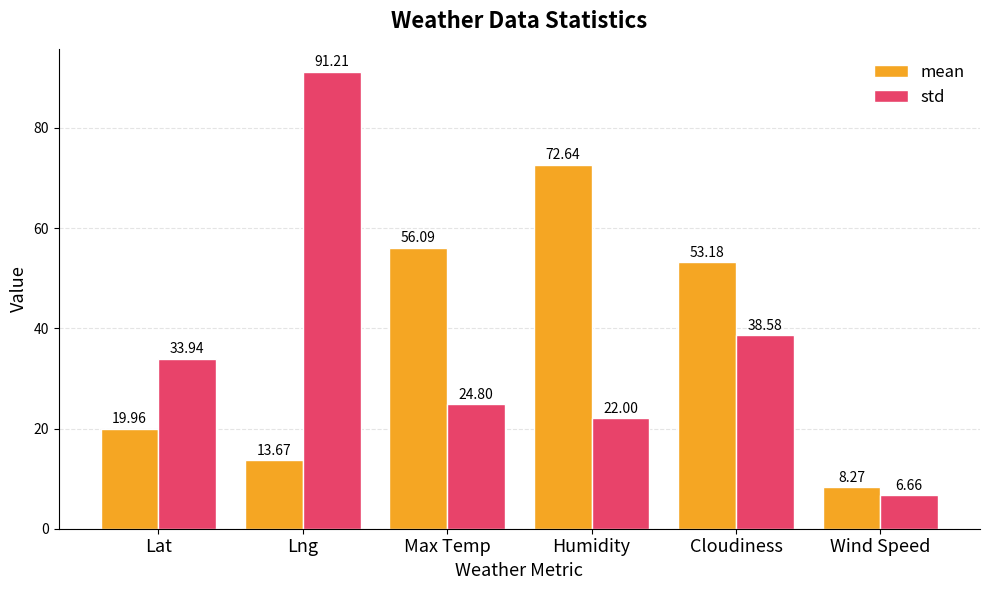

Rank the series by their average value, from highest to lowest.

mean, std